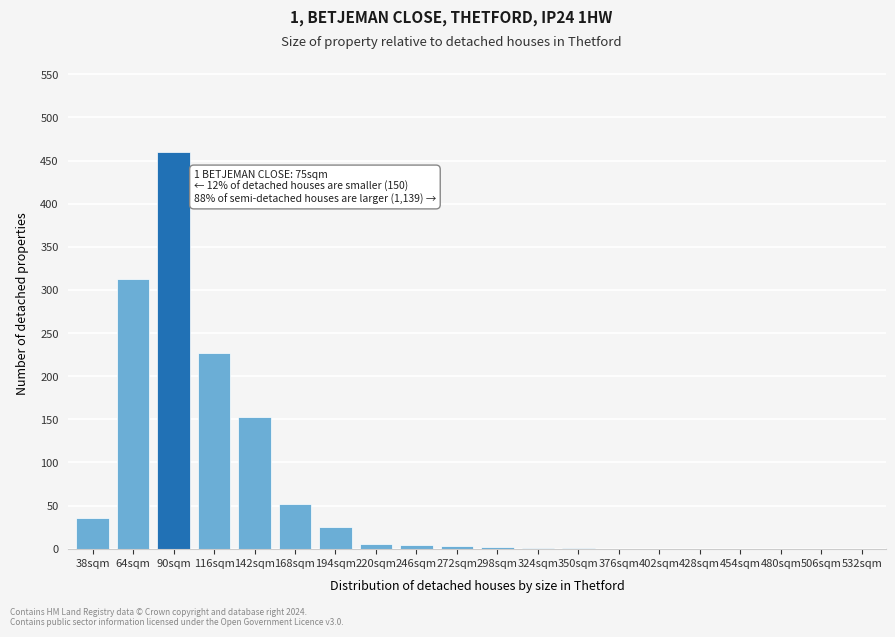

The chart shows a value of 709 at 90sqm. True or false?

False